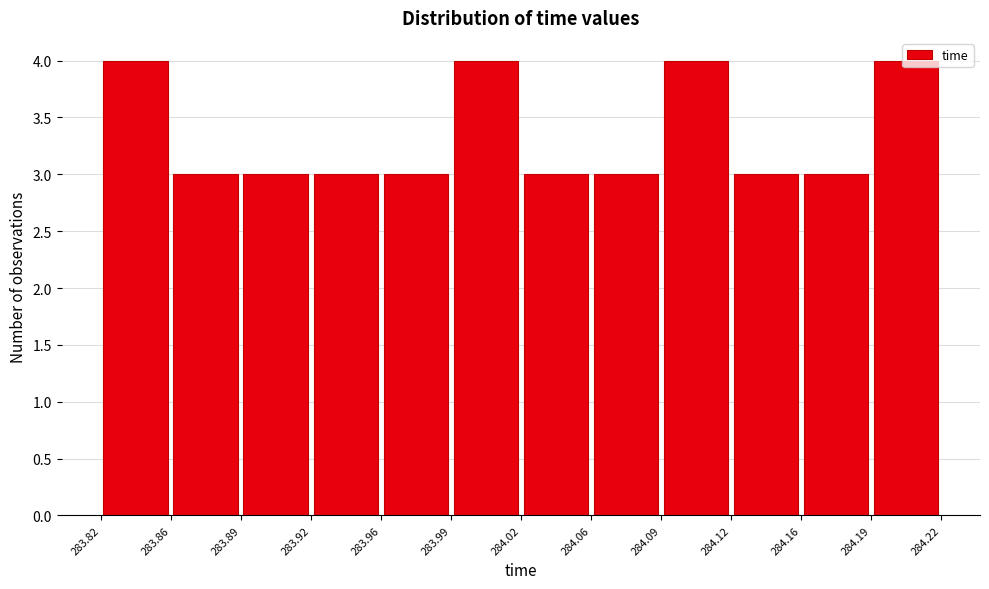

Reading left to right, list every bar in this chart as the range it spans on the x-axis followed by its height. The values are not printed on the chart, so give them approximately, as read against the axis.

283.82 to 283.86: 4
283.86 to 283.89: 3
283.89 to 283.92: 3
283.92 to 283.96: 3
283.96 to 283.99: 3
283.99 to 284.02: 4
284.02 to 284.06: 3
284.06 to 284.09: 3
284.09 to 284.12: 4
284.12 to 284.16: 3
284.16 to 284.19: 3
284.19 to 284.22: 4